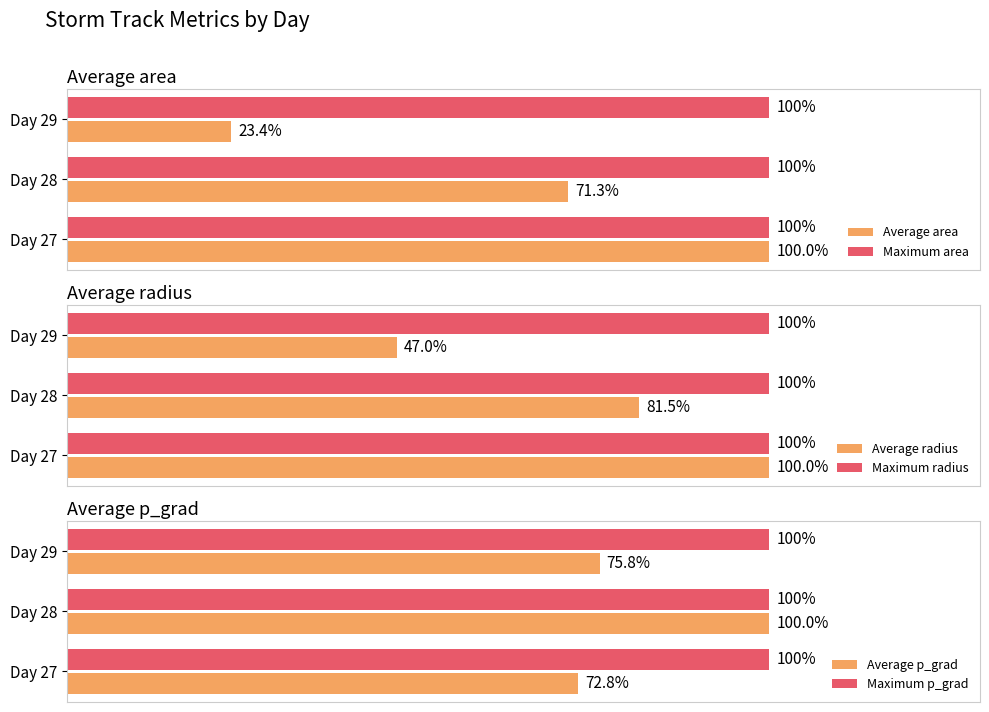

At which label does Average area reach its peak?

Day 27